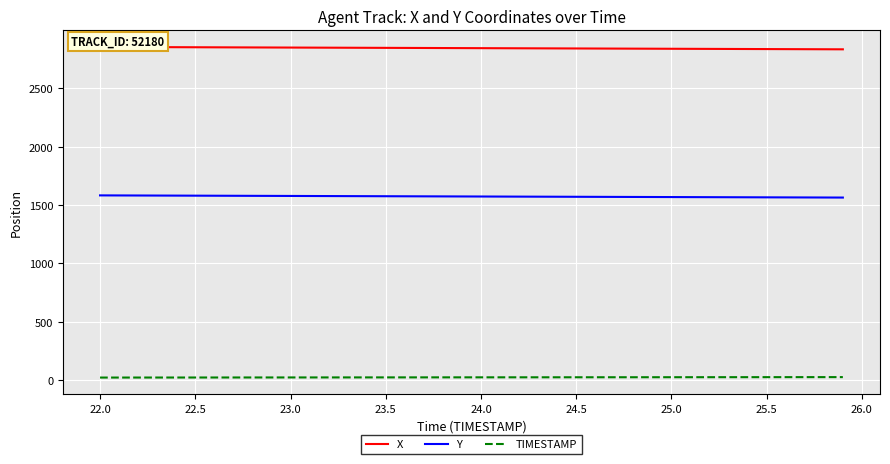

Reading left to right, what are all the values shown in this chart?

X: 2854.7	2854.1	2853.6	2853.1	2852.6	2852.1	2851.6	2851.0	2850.5	2850.0	2849.5	2849.0	2848.5	2847.9	2847.4	2846.9	2846.4	2845.9	2845.4	2844.8	2844.3	2843.8	2843.3	2842.8	2842.2	2841.7	2841.2	2840.7	2840.2	2839.6	2839.1	2838.6	2838.1	2837.6	2837.0	2836.5	2836.0	2835.5	2834.9	2834.4
Y: 1582.9	1582.4	1582.0	1581.5	1581.0	1580.5	1580.0	1579.5	1579.1	1578.6	1578.1	1577.6	1577.1	1576.7	1576.2	1575.7	1575.2	1574.7	1574.2	1573.8	1573.3	1572.8	1572.3	1571.9	1571.4	1570.9	1570.4	1570.0	1569.5	1569.0	1568.5	1568.0	1567.6	1567.1	1566.6	1566.2	1565.7	1565.2	1564.8	1564.3
TIMESTAMP: 22.0	22.1	22.2	22.3	22.4	22.5	22.6	22.7	22.8	22.9	23.0	23.1	23.2	23.3	23.4	23.5	23.6	23.7	23.8	23.9	24.0	24.1	24.2	24.3	24.4	24.5	24.6	24.7	24.8	24.9	25.0	25.1	25.2	25.3	25.4	25.5	25.6	25.7	25.8	25.9